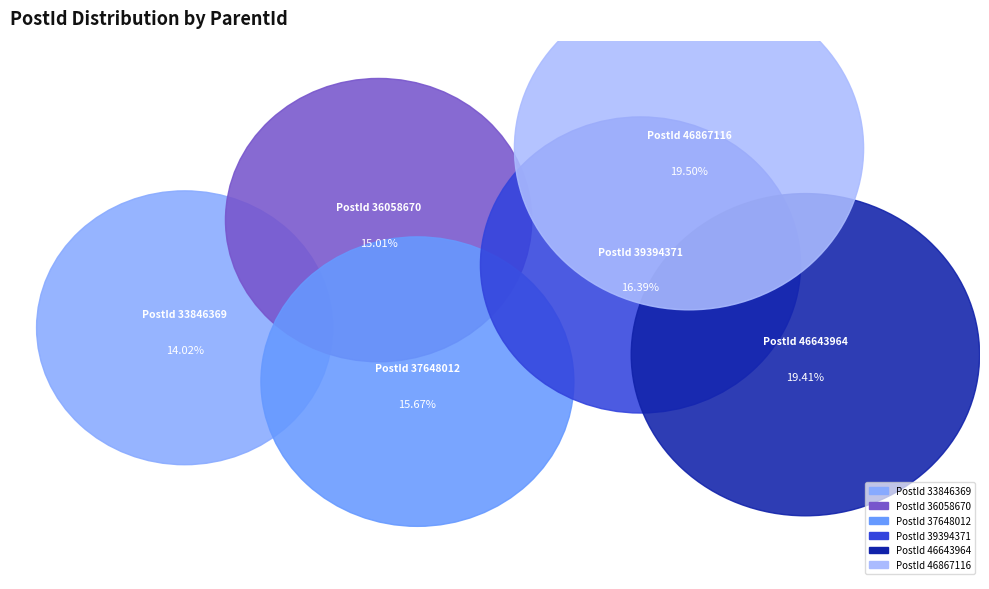

How many segments does this pie chart have?

6